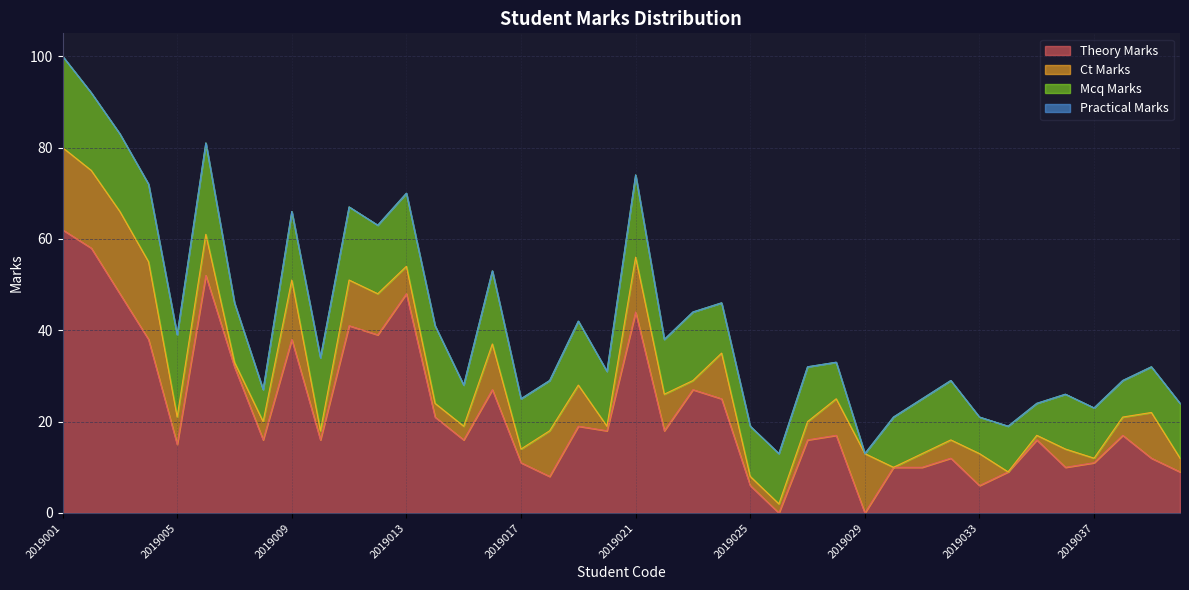

How many times do ct_marks and mcq_marks cross each other?

1